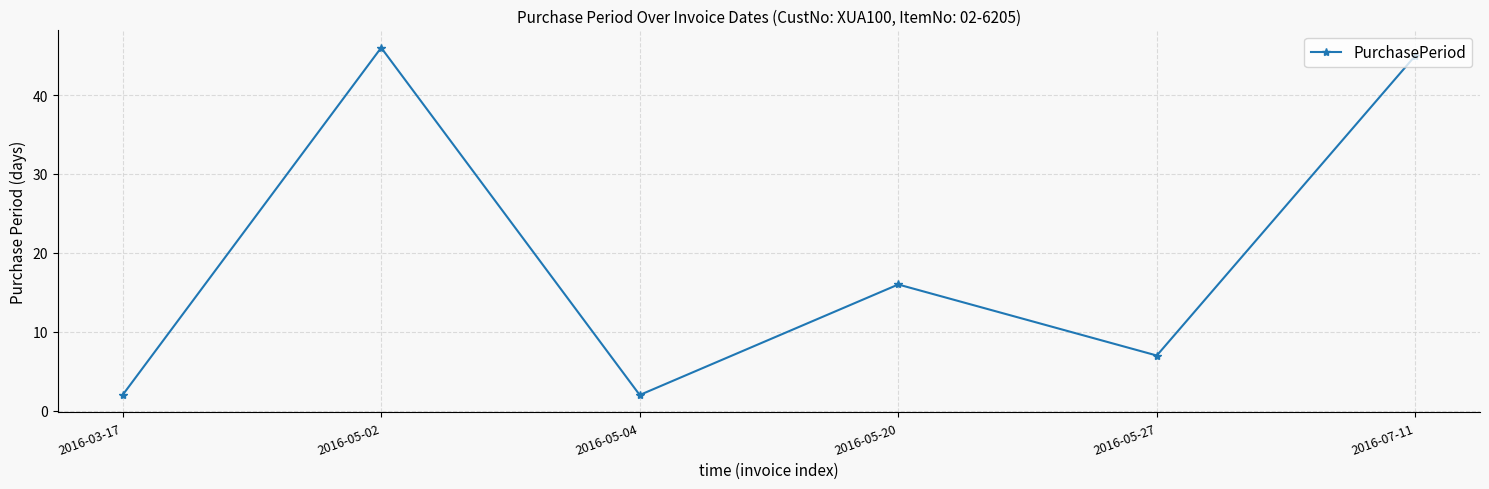

At which category does the chart reach its peak across all series?

2016-05-02